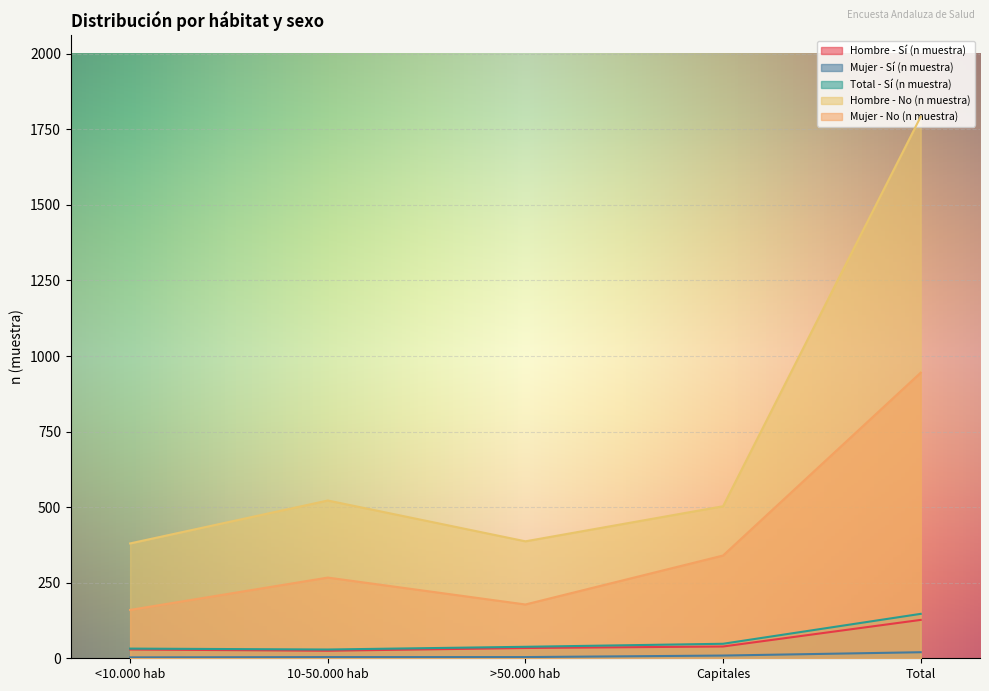

Which series has the largest range (max minus min)?

Hombre - No (n muestra)